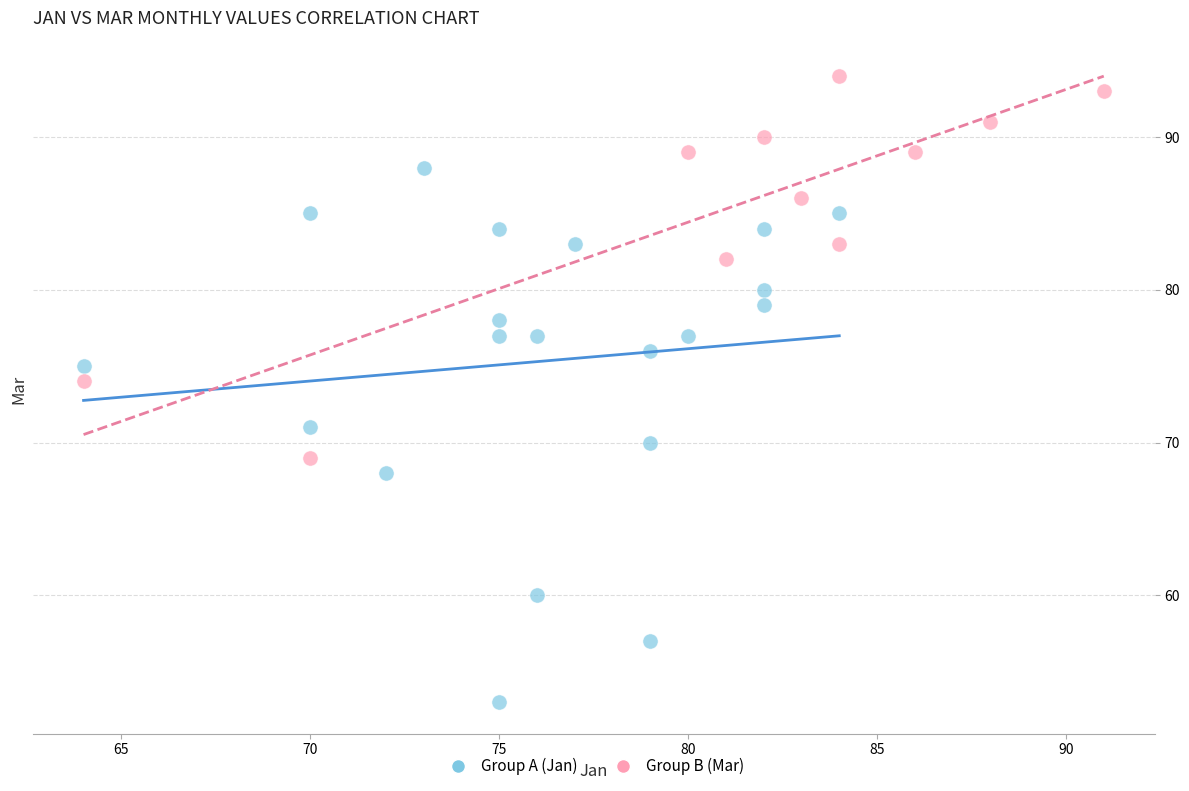

Which series reaches the minimum Y coordinate?

Group A (Jan)